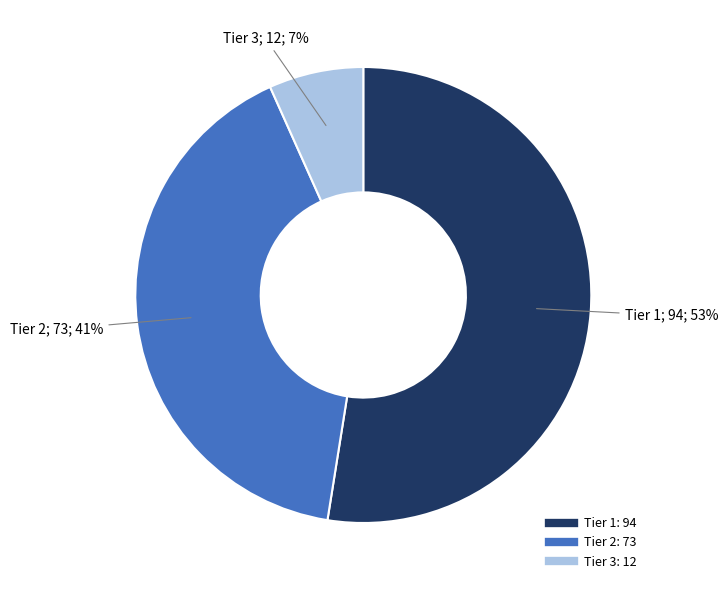

Which category accounts for the majority?

Tier 1